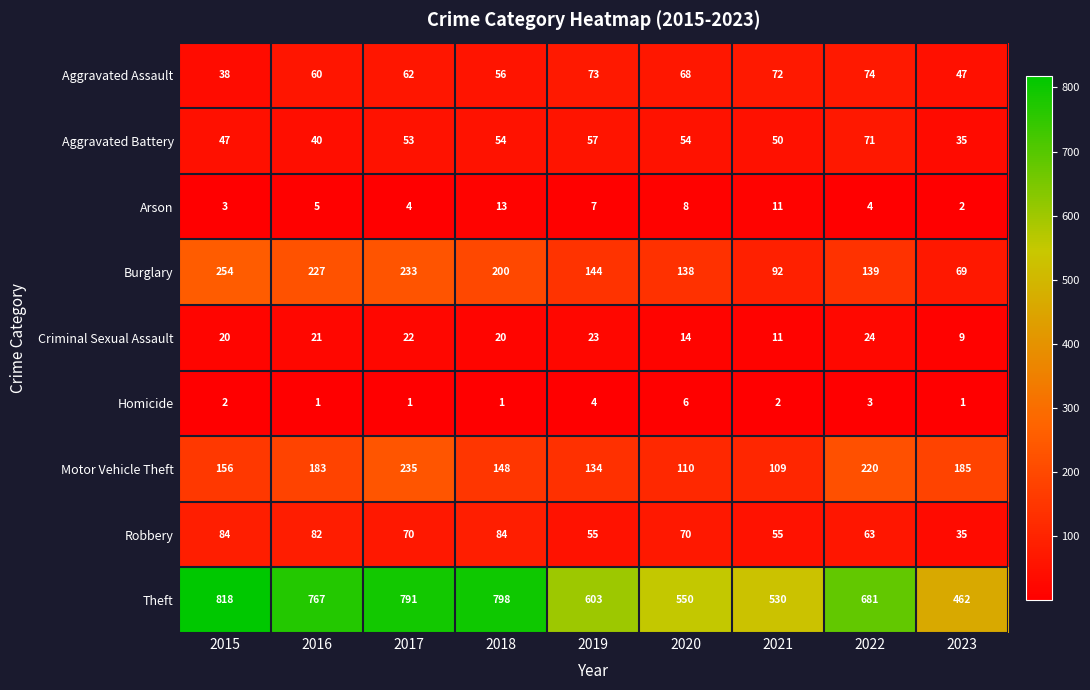

Which category has the lowest value in the Criminal Sexual Assault series?

2023